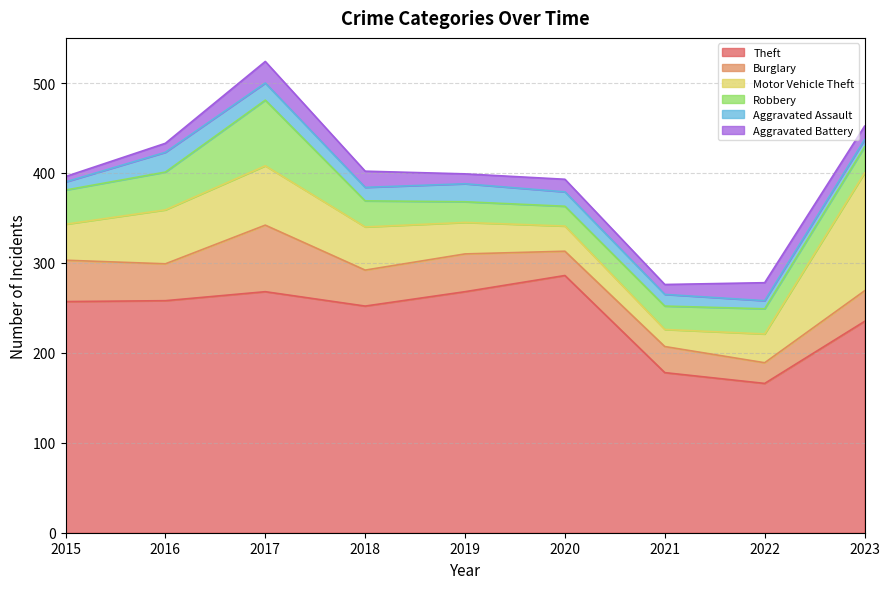

At which category does Theft reach its first local peak?

2017